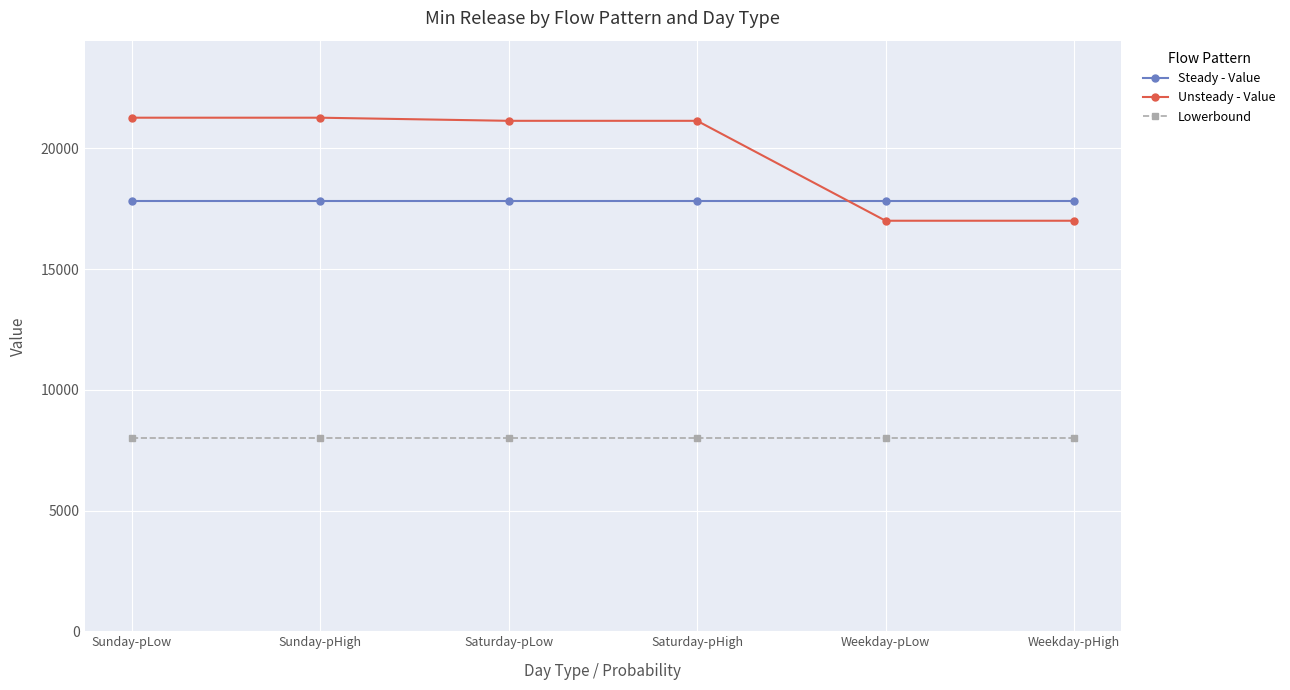

What is the value of the Unsteady - Value point at the 1st from the left?

21275.6